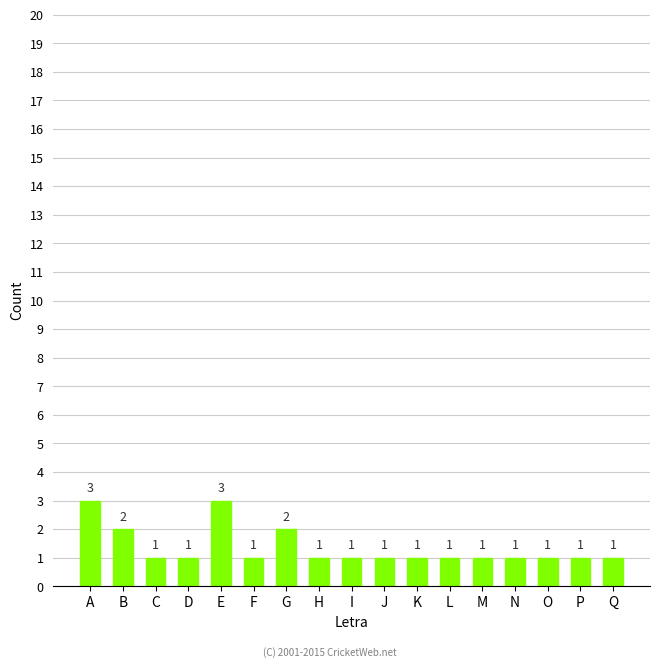

What is the value of the 4th bar from the left?

1